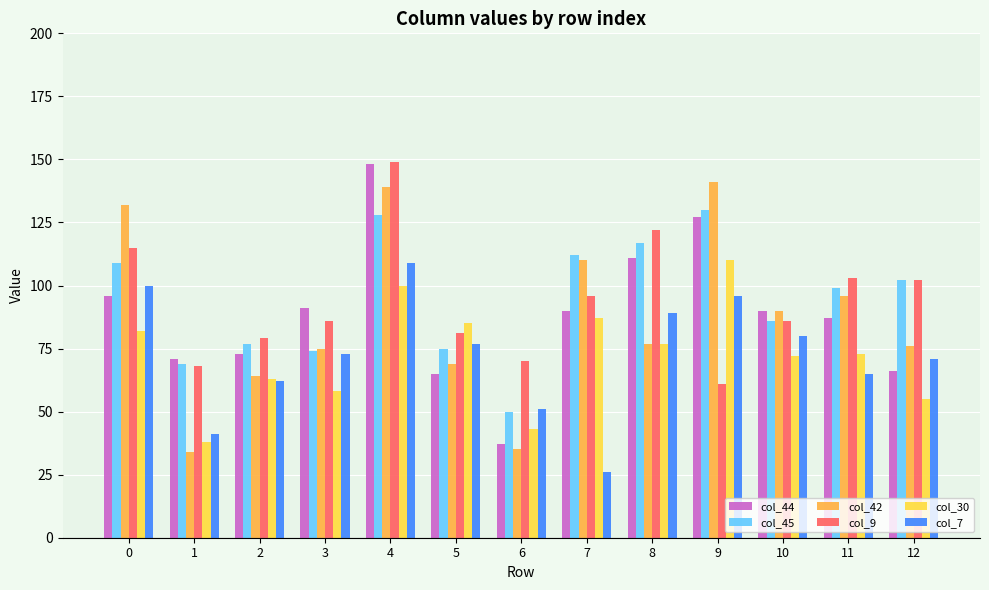

How many groups of bars are there?

13